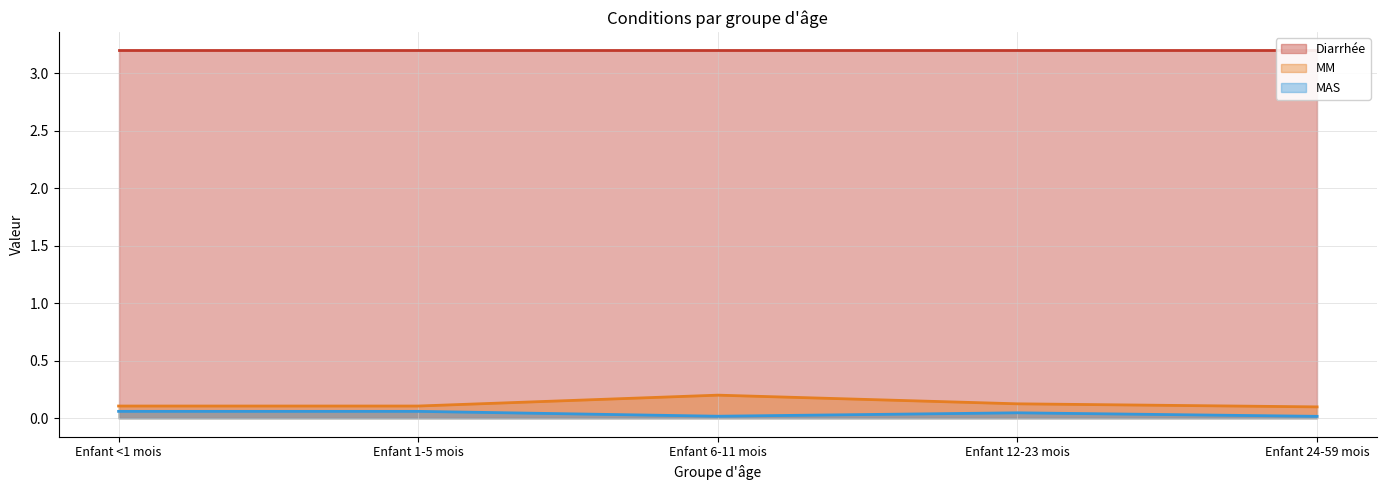

Which label corresponds to the smallest value in the chart?

Enfant 24-59 mois